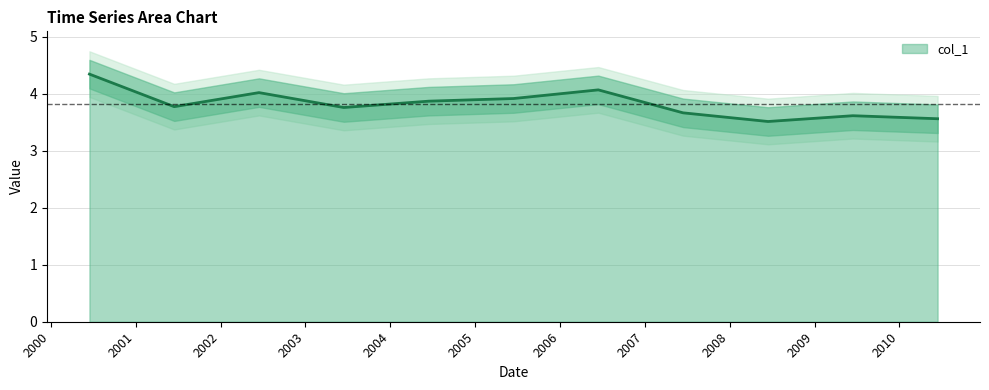

List the labels in order of value, smallest first.

2008-06-15, 2010-06-15, 2009-06-15, 2007-06-15, 2003-06-15, 2001-06-15, 2004-06-15, 2005-06-15, 2002-06-15, 2006-06-15, 2000-06-15